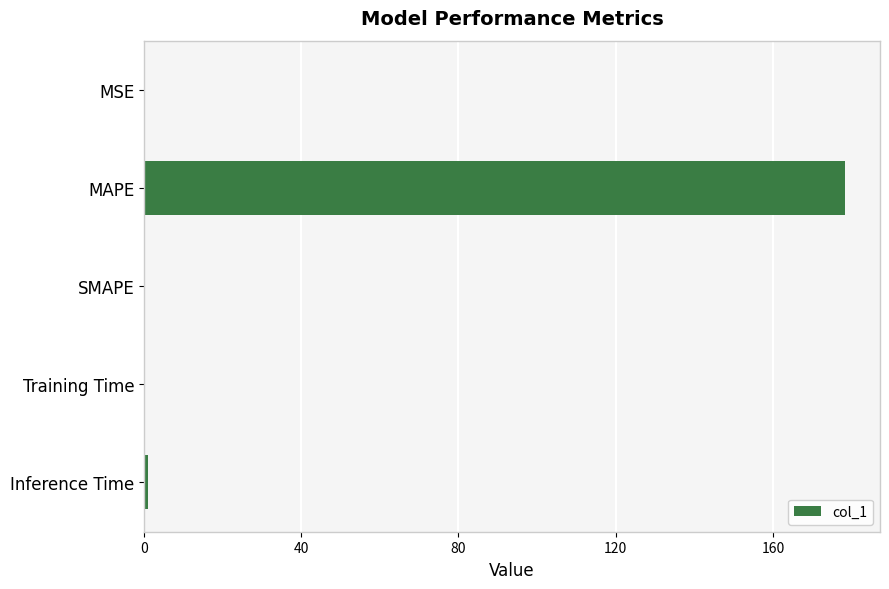

Between MAPE and MSE, which is larger?

MAPE